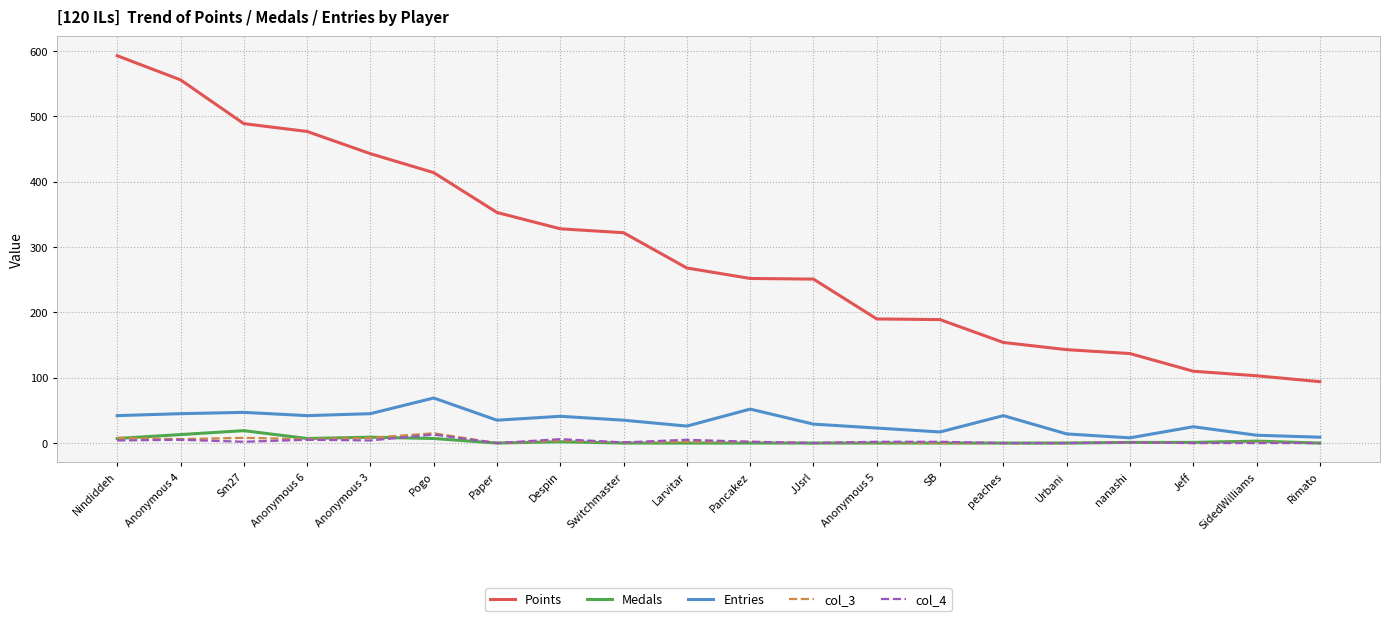

Count the number of data series in this chart.

5